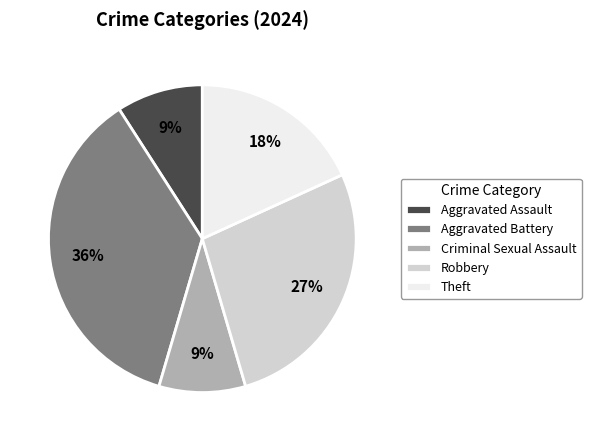

To the nearest percent, what percentage of the pie is Robbery?

27%